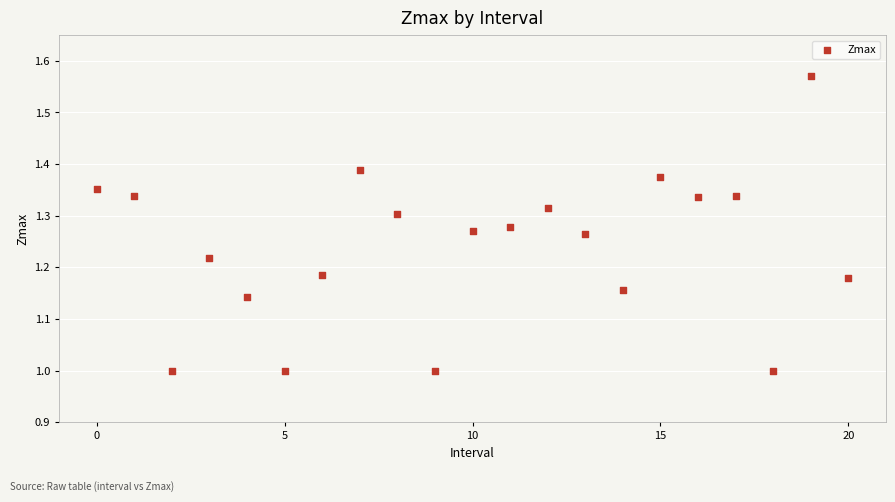

What is the range of Y values (max minus min)?

0.6